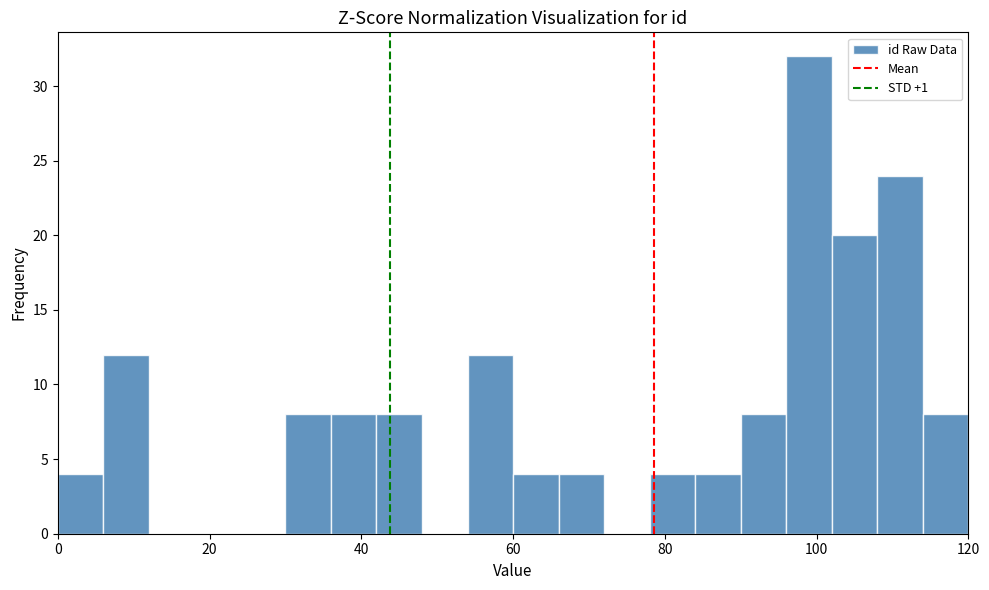

Read against the x-axis, roughly where is the centre of the tallest bar?

100